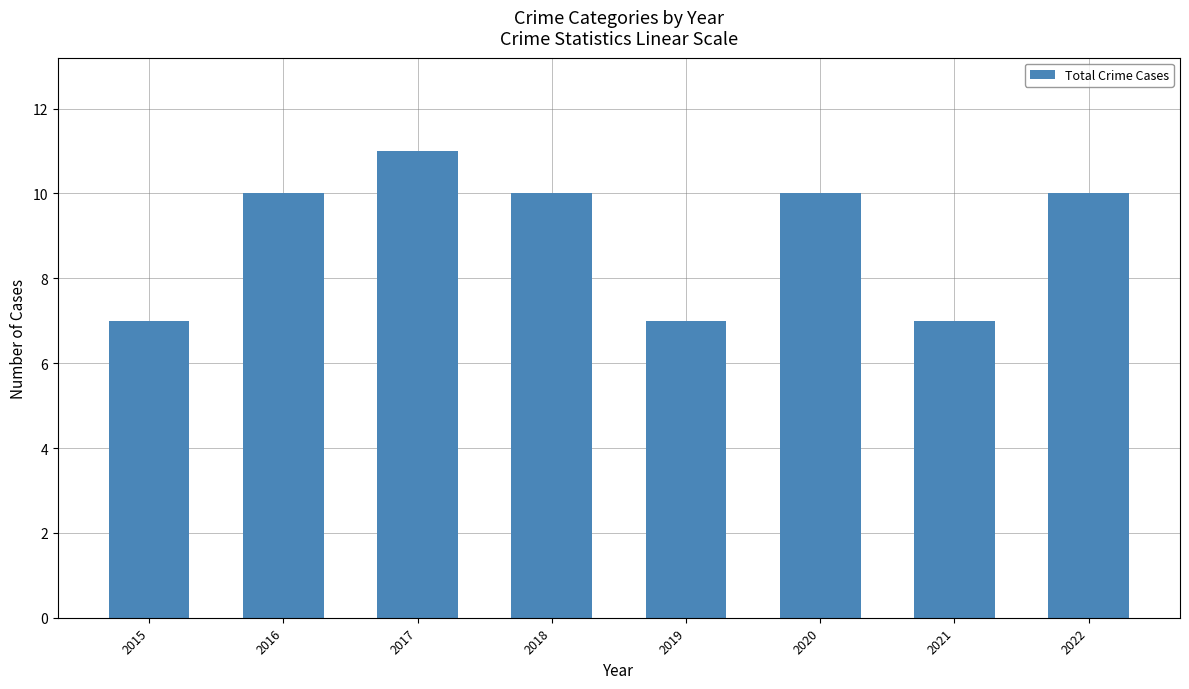

What is the change in value from 2016 to 2019?

-3